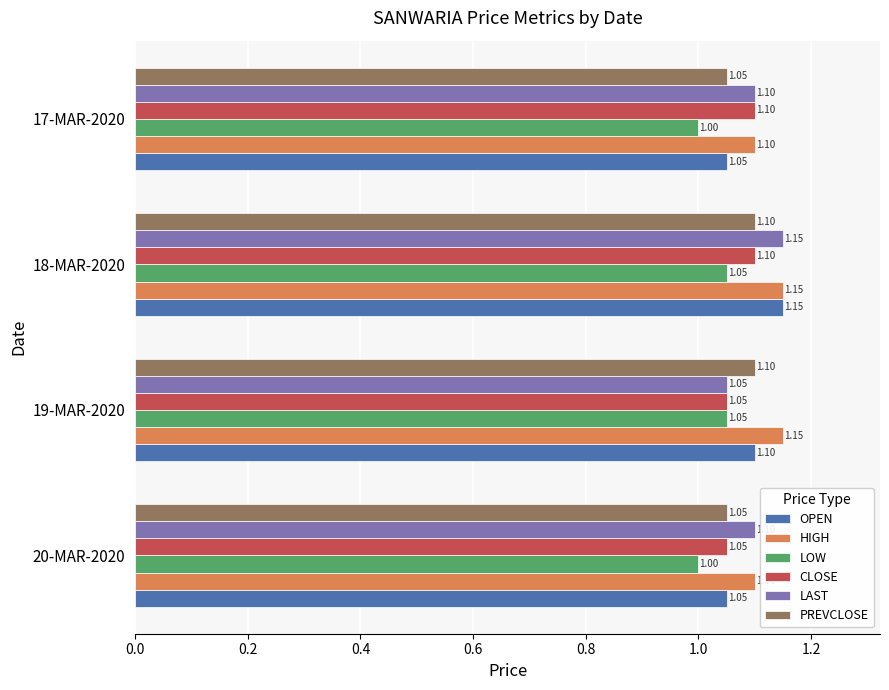

What is the average value of the LAST series?

1.1